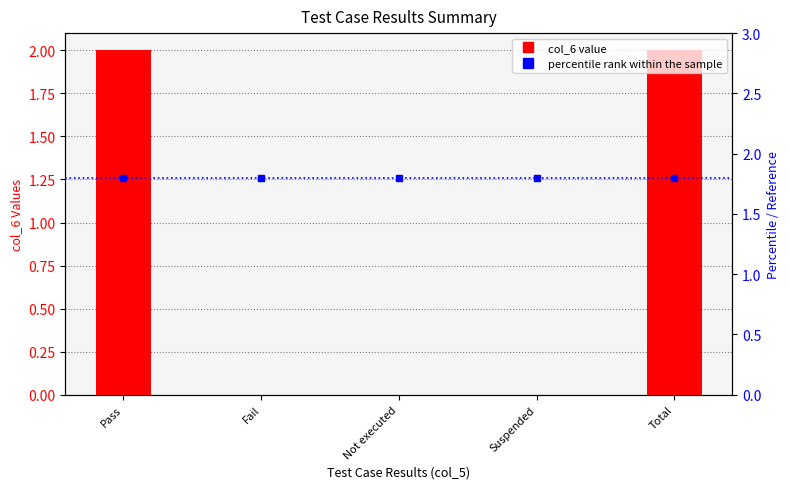

The value of percentile rank within the sample at Suspended is 1.8. True or false?

True